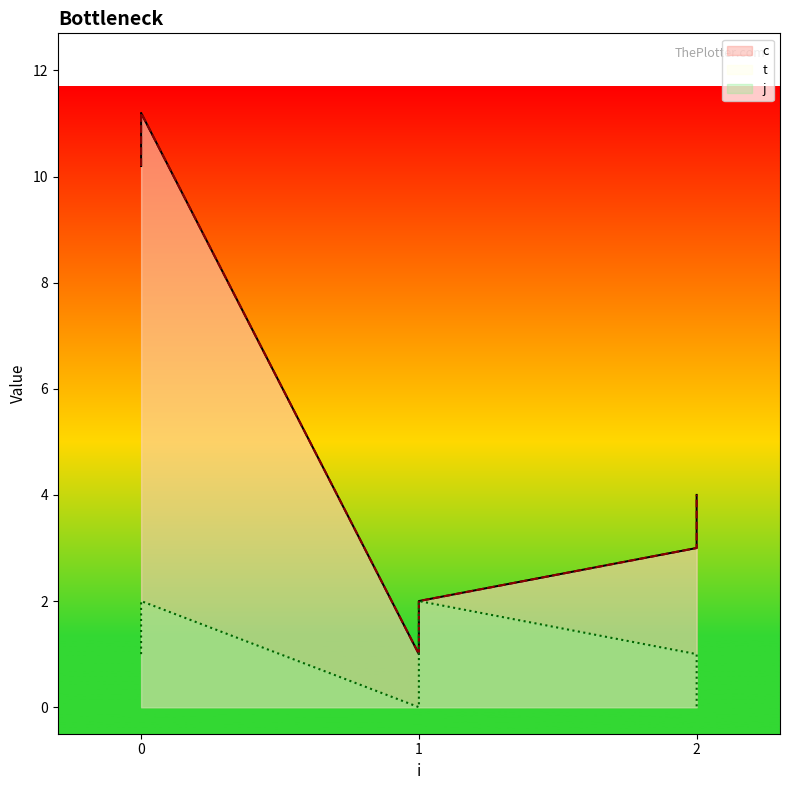

How many interior local valleys does the t series have?

1